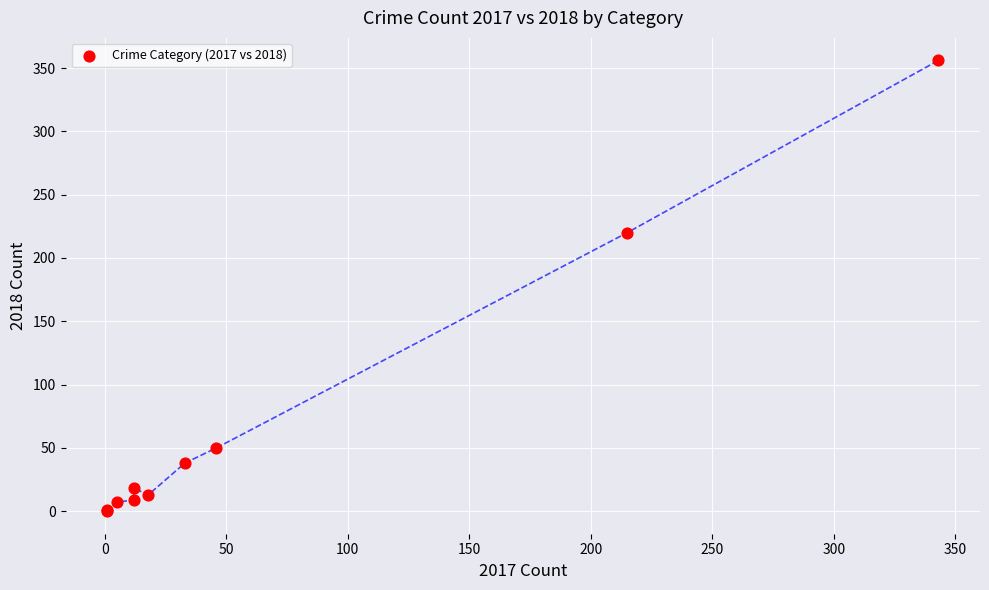

What Y value in the scatter plot is closest to 178?

220